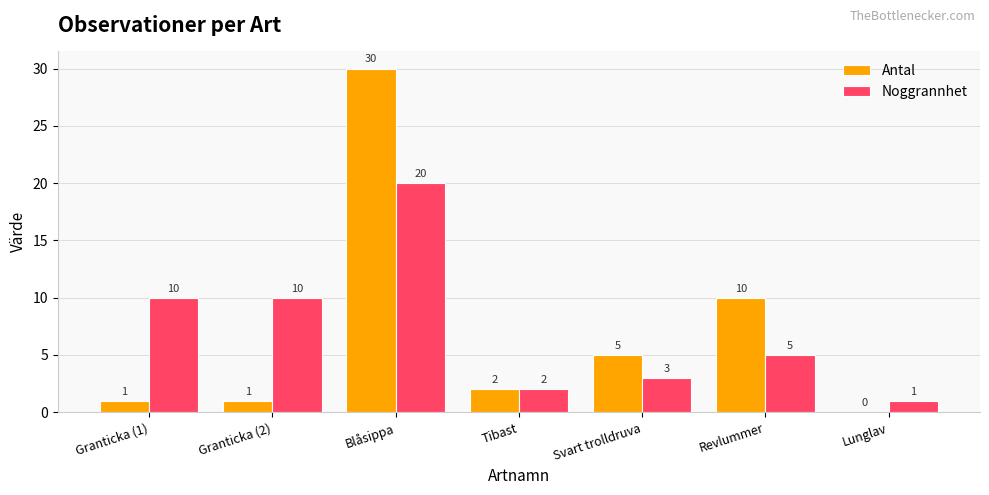

What are all the series names shown in the legend?

Antal, Noggrannhet